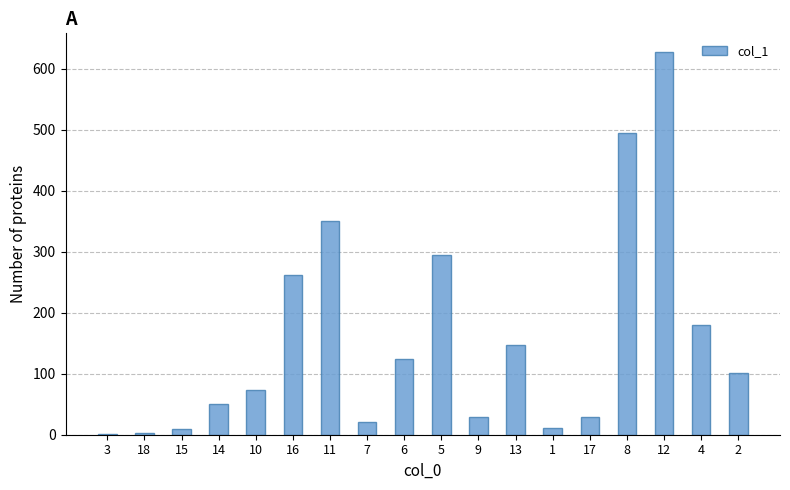

What is the ratio of the value at 4 to the value at 16?

0.7